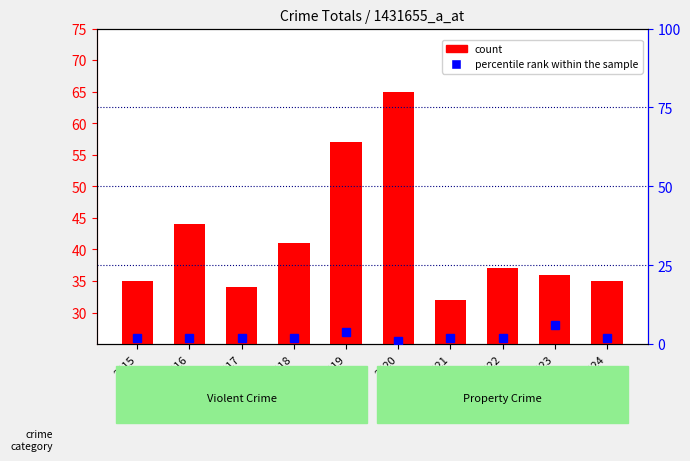

How many data points in percentile rank within the sample are above 2?

2